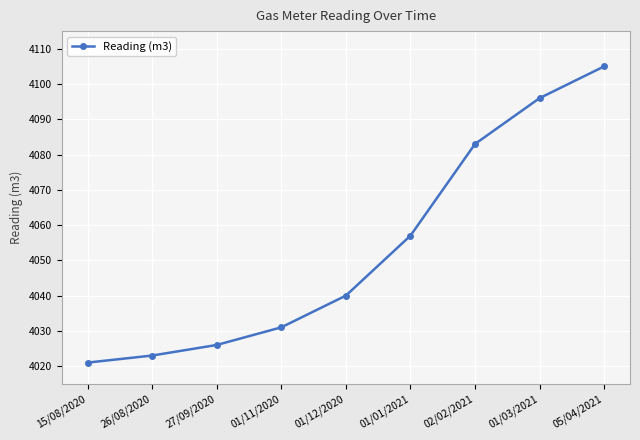

What is the value of the 1st point from the left?

4021